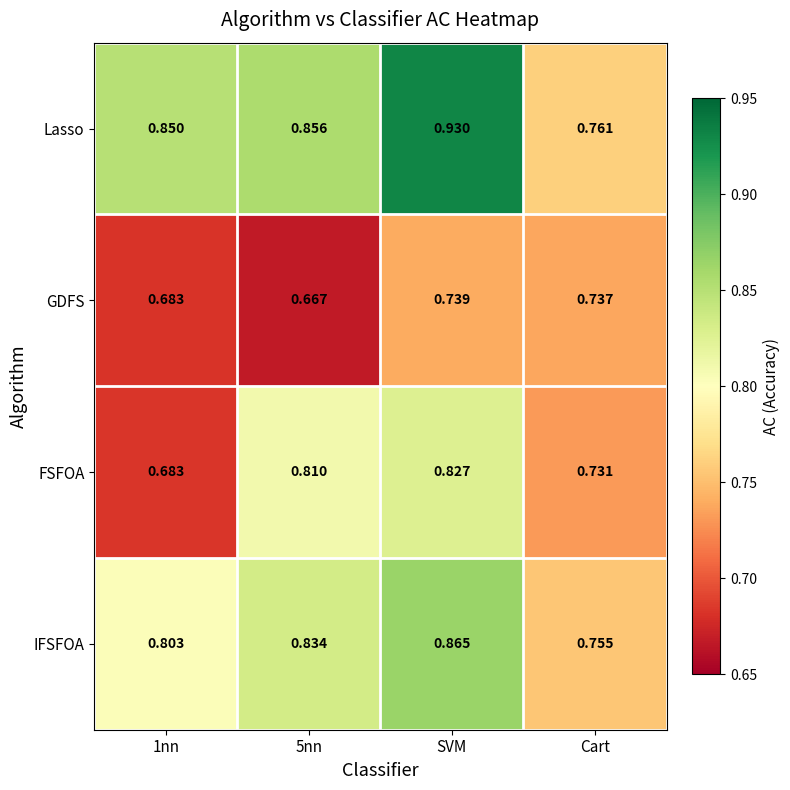

Which category has the highest value across all series?

SVM